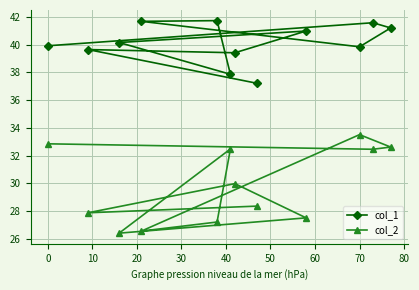

What is the highest value of the col_2 series?

33.5